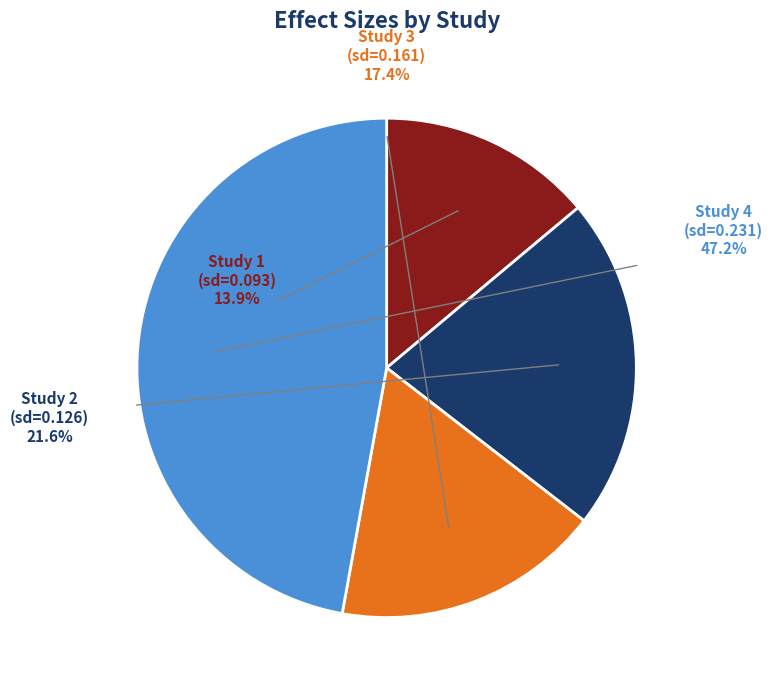

Rank the categories by value from lowest to highest.

0.09288401820796881, 0.1609064509983214, 0.1261915648784007, 0.2306289247743148